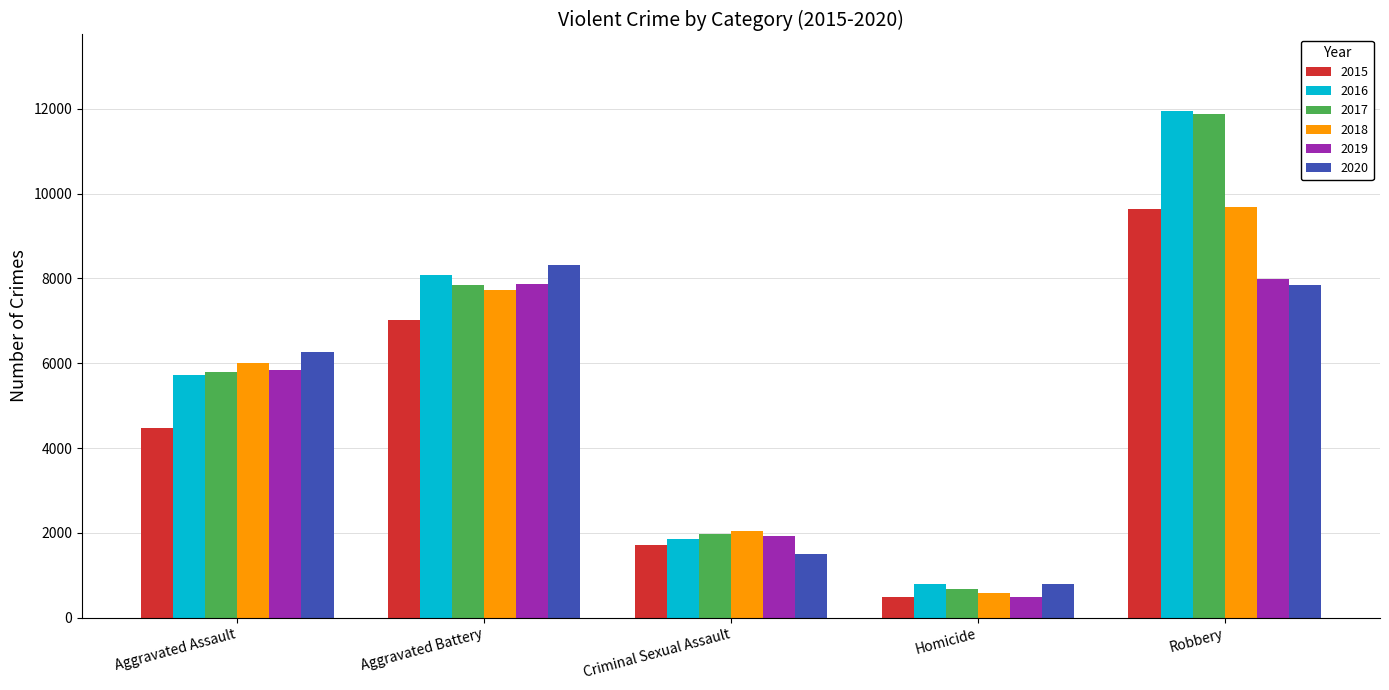

Between Aggravated Battery and Robbery, which series saw the biggest shift?

2017